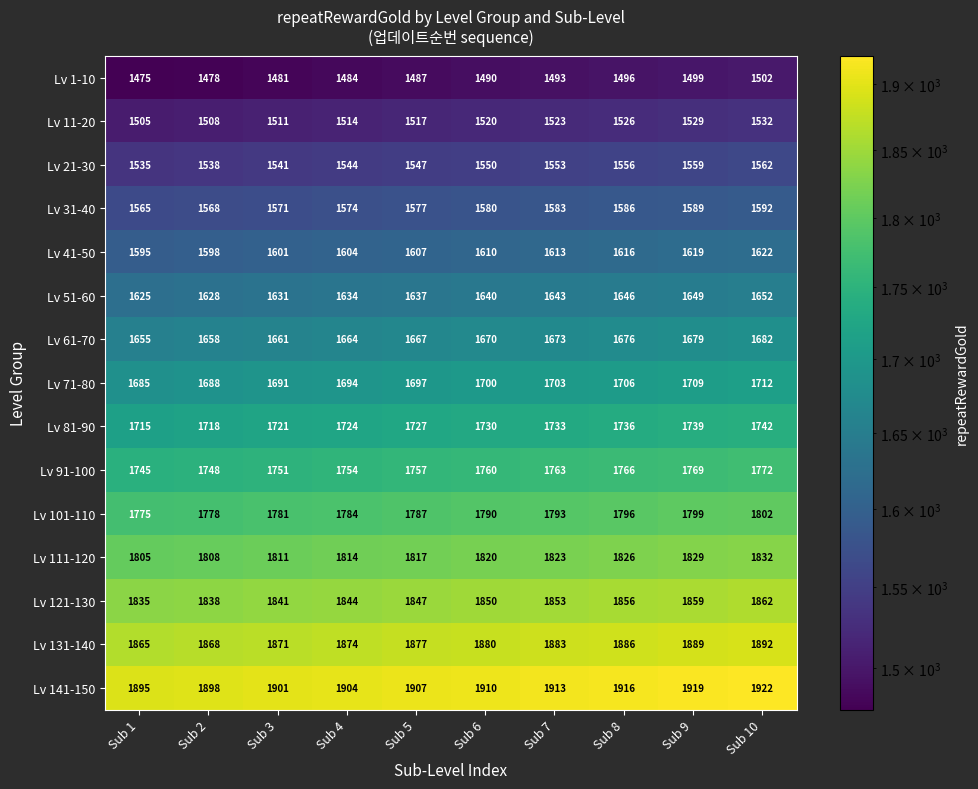

What is the difference between the Lv 41-50 values at Sub 2 and Sub 5?

9